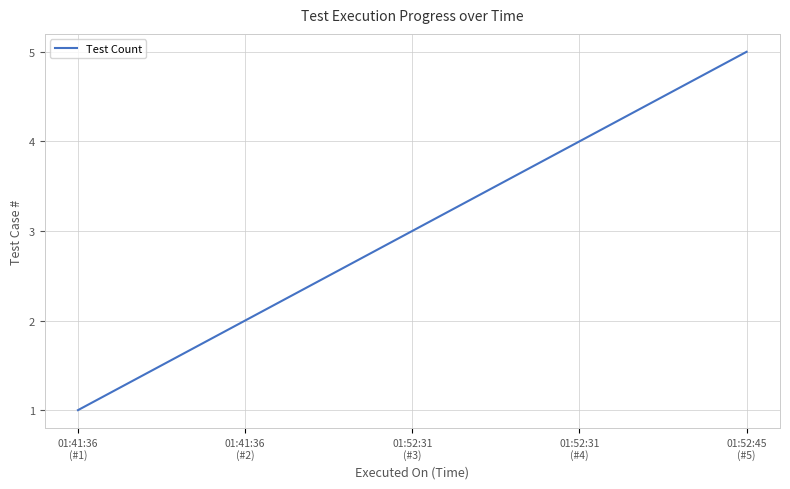

What is the maximum value shown in the chart?

5.0